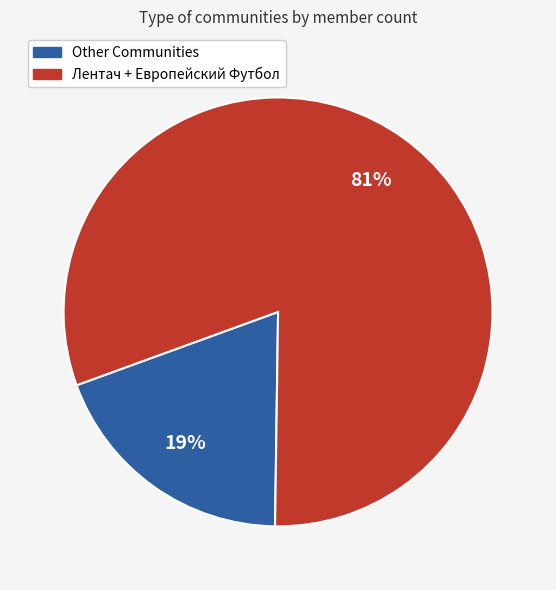

How many segments does this pie chart have?

2